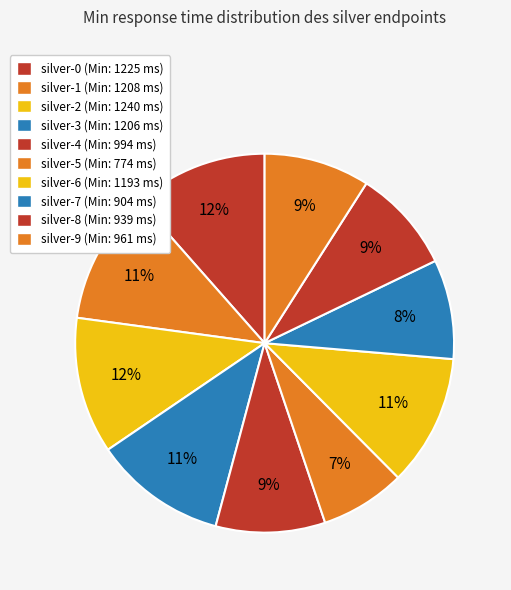

How many segments does this pie chart have?

10